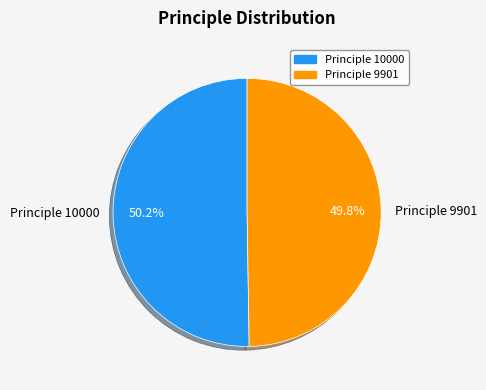

True or false: Principle 10000 accounts for 58% of the total.

False